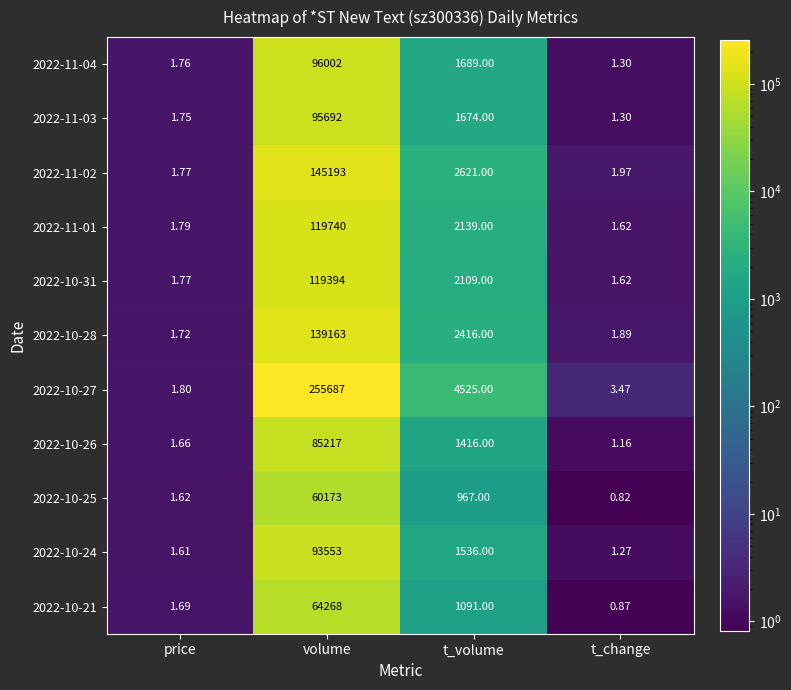

Which category has the lowest value in the 2022-11-02 series?

price